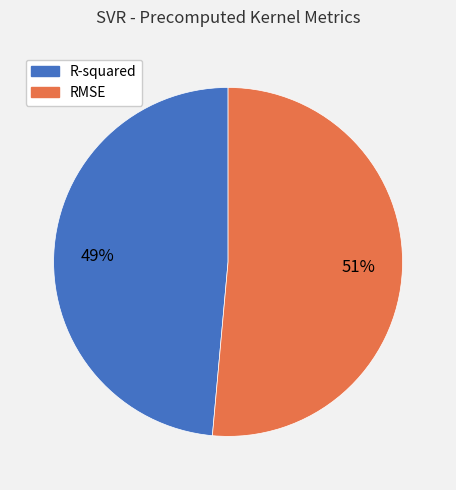

True or false: RMSE accounts for 51% of the total.

True